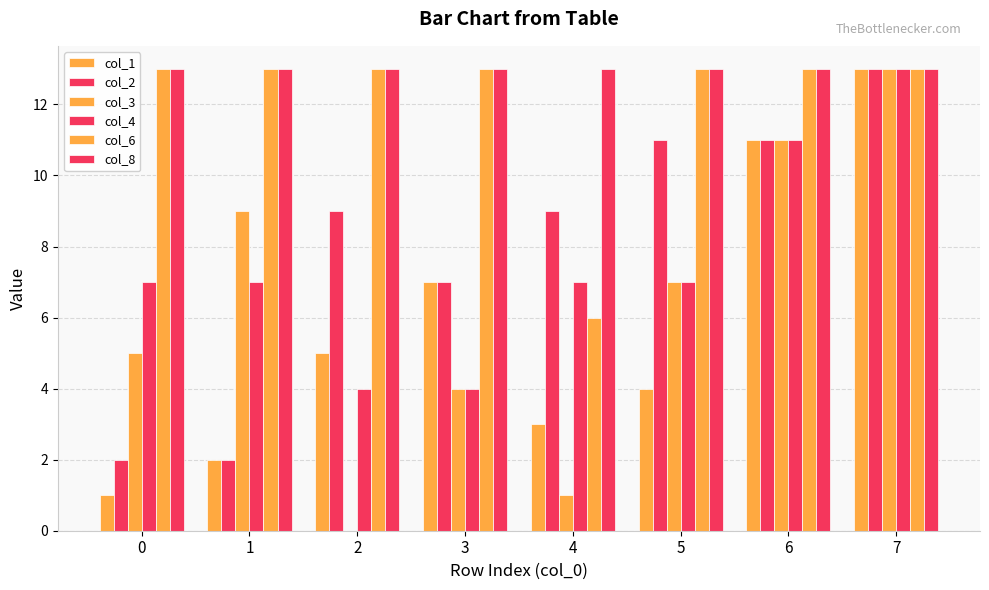

Between 5 and 6, which is larger?

6